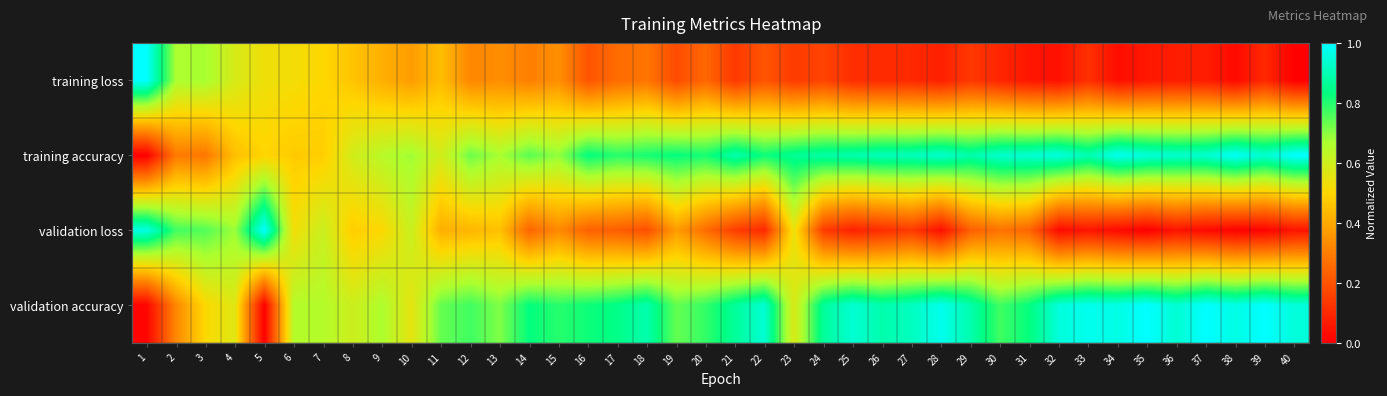

Which series has the largest total across all categories?

validation accuracy